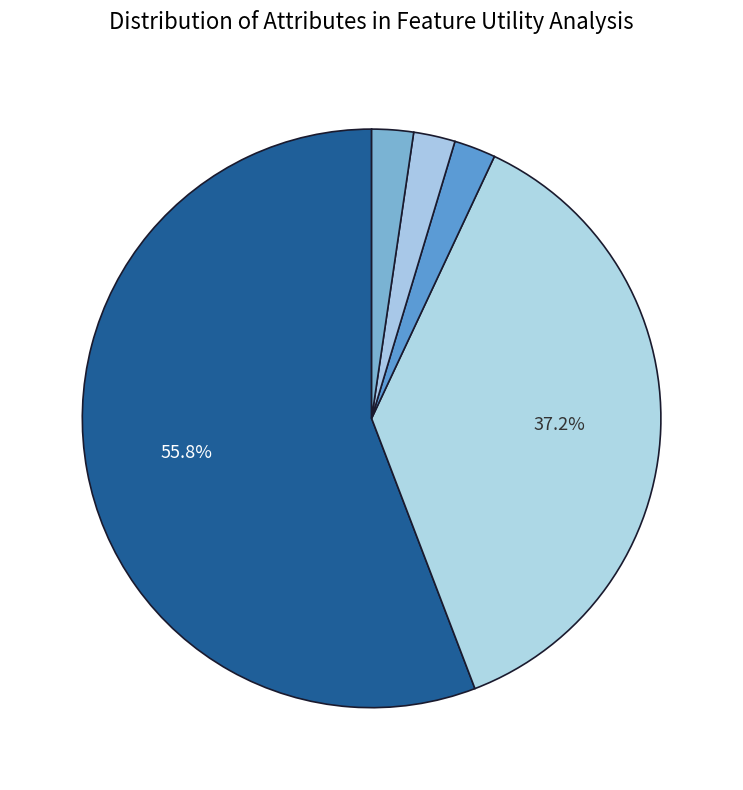

To the nearest percent, what is the average slice percentage?

20%